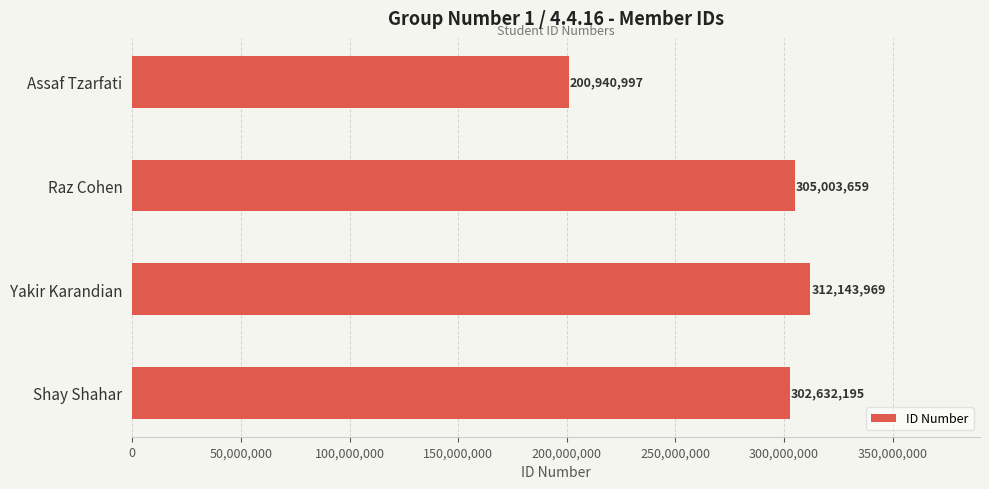

What is the maximum value shown in the chart?

312143969